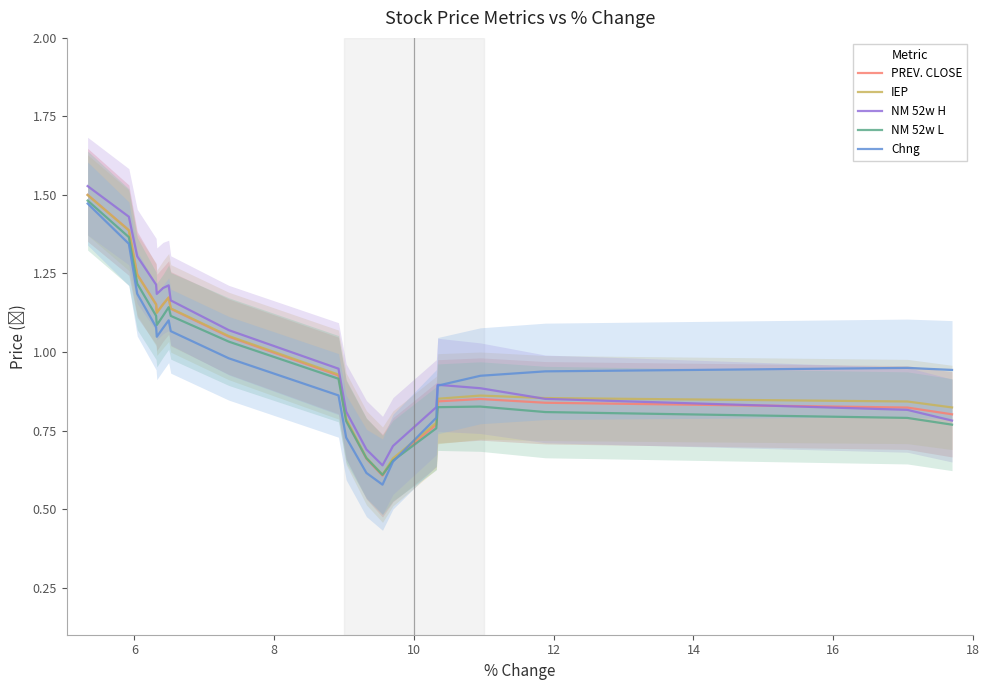

How many lines are shown in the chart?

5